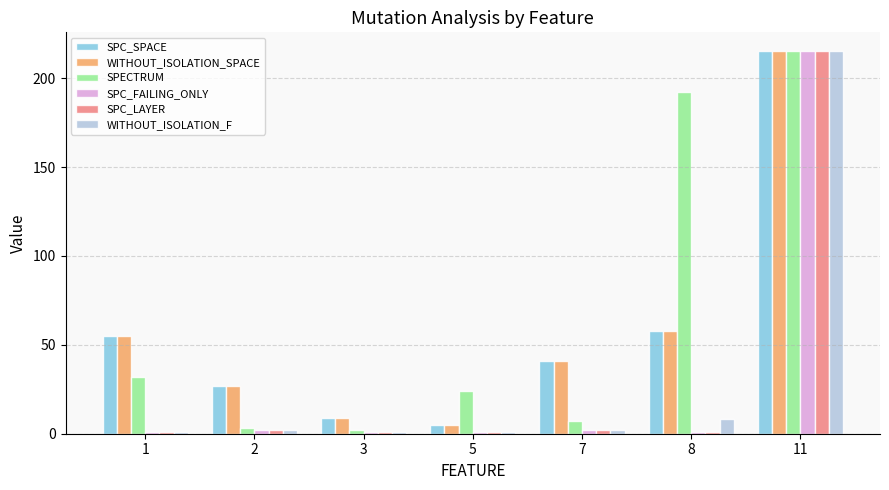

Which category has the highest value across all series?

11